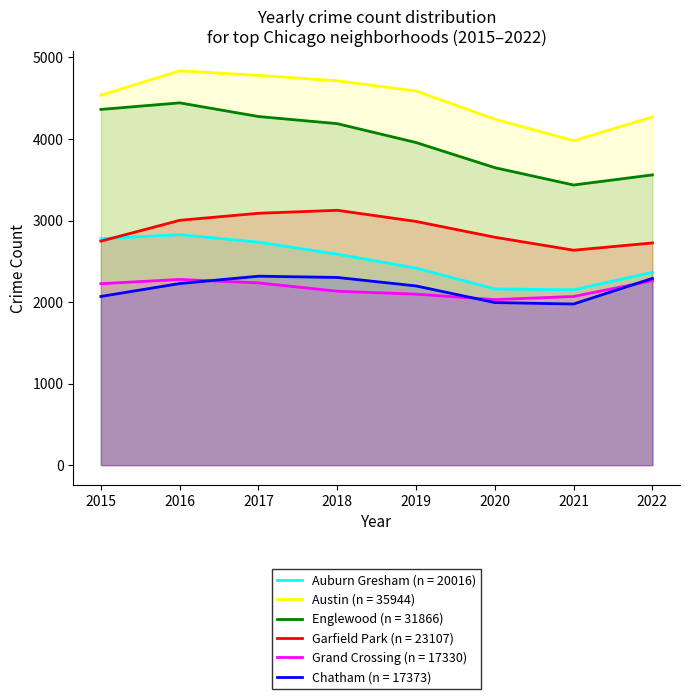

What is the maximum value shown in the chart?

4835.8